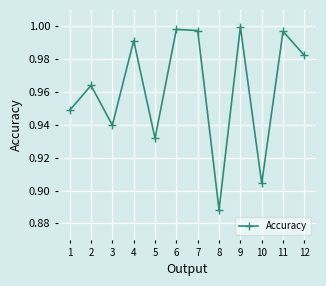

The chart shows a value of 1.2 at 5. True or false?

False